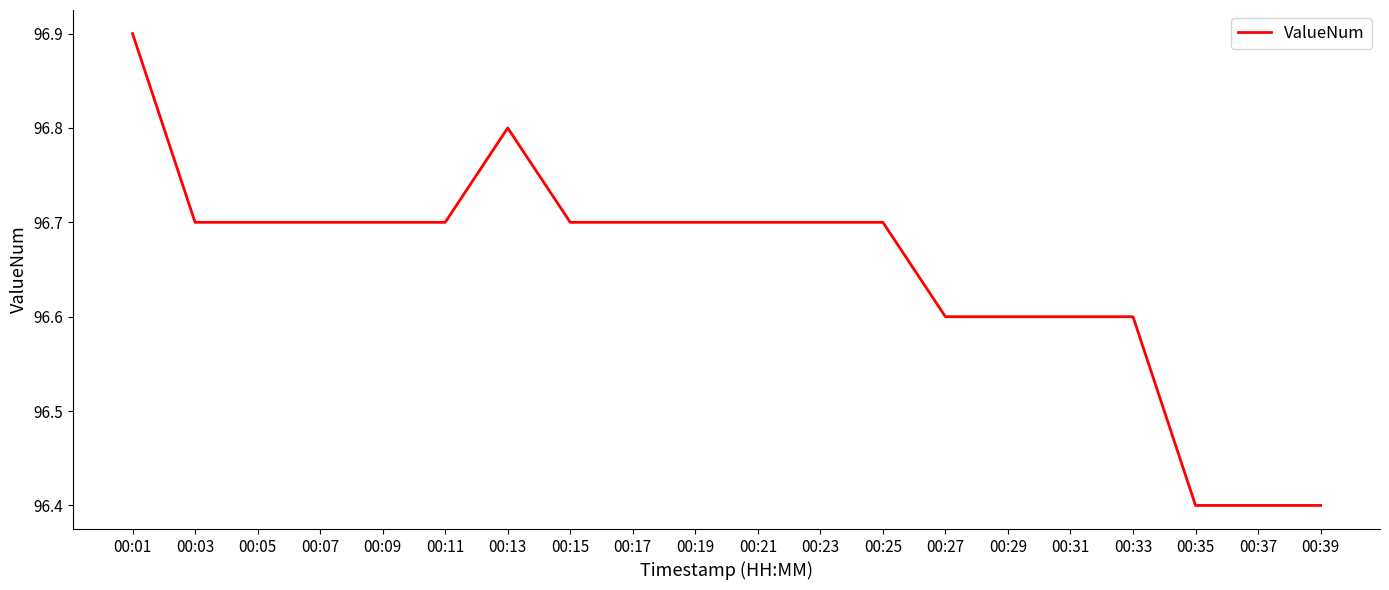

Reading left to right, transcribe all the data shown in this chart.

96.9	96.7	96.7	96.7	96.7	96.7	96.8	96.7	96.7	96.7	96.7	96.7	96.7	96.6	96.6	96.6	96.6	96.4	96.4	96.4